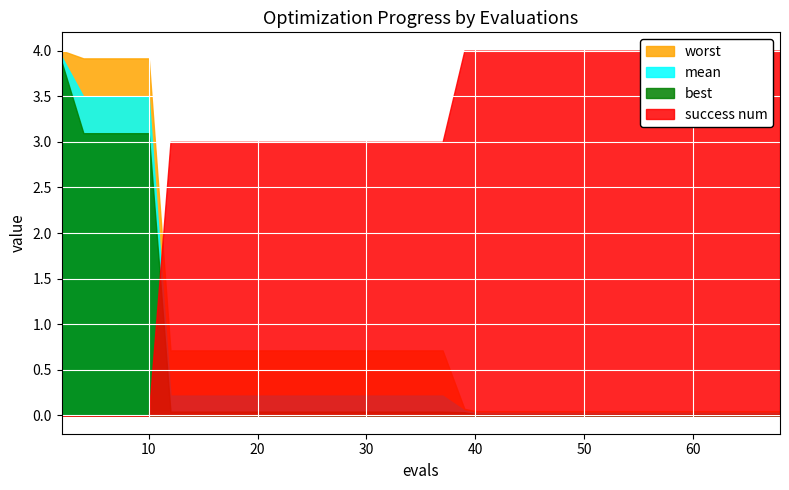

What is the value of the mean point at the 11th from the left?

0.2